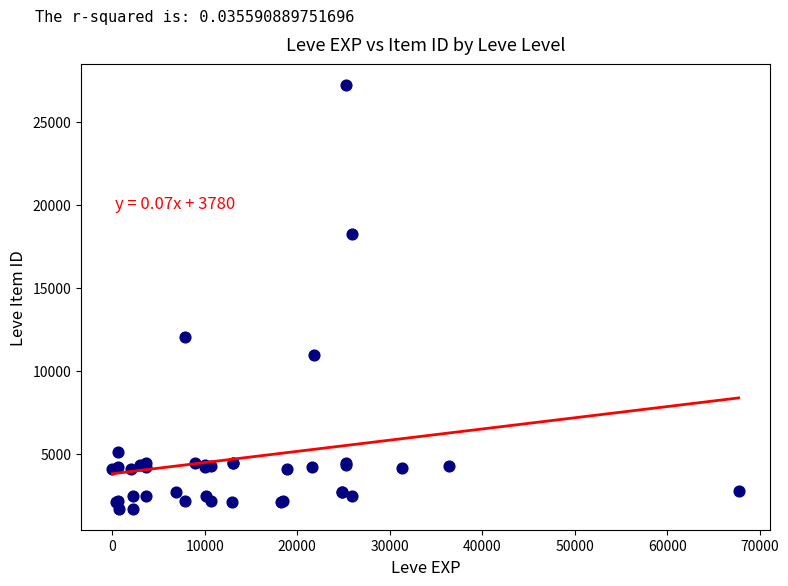

What Y value in the scatter plot is closest to 14448?

12018